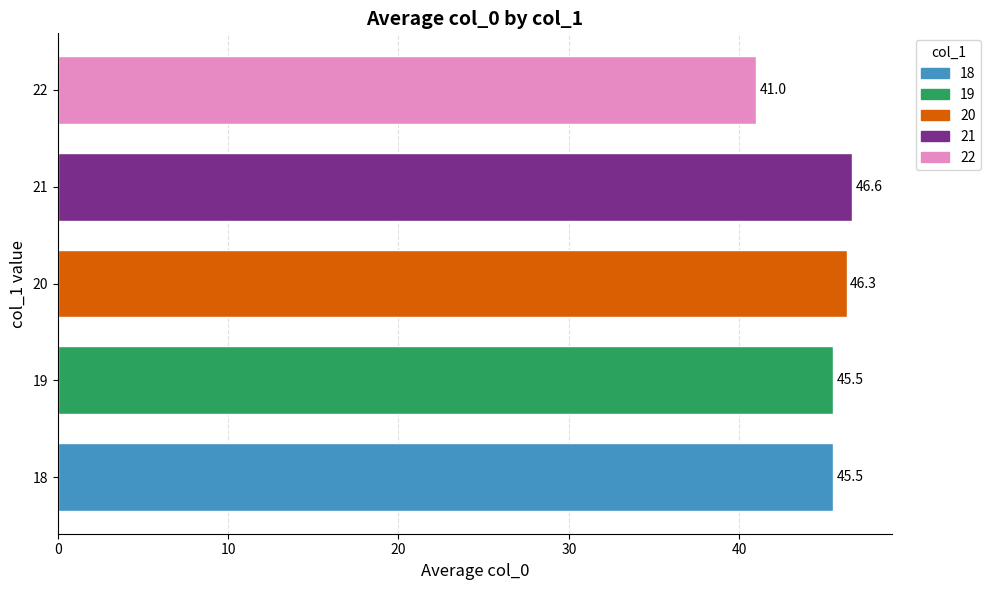

What value does the data have at 18?

45.5